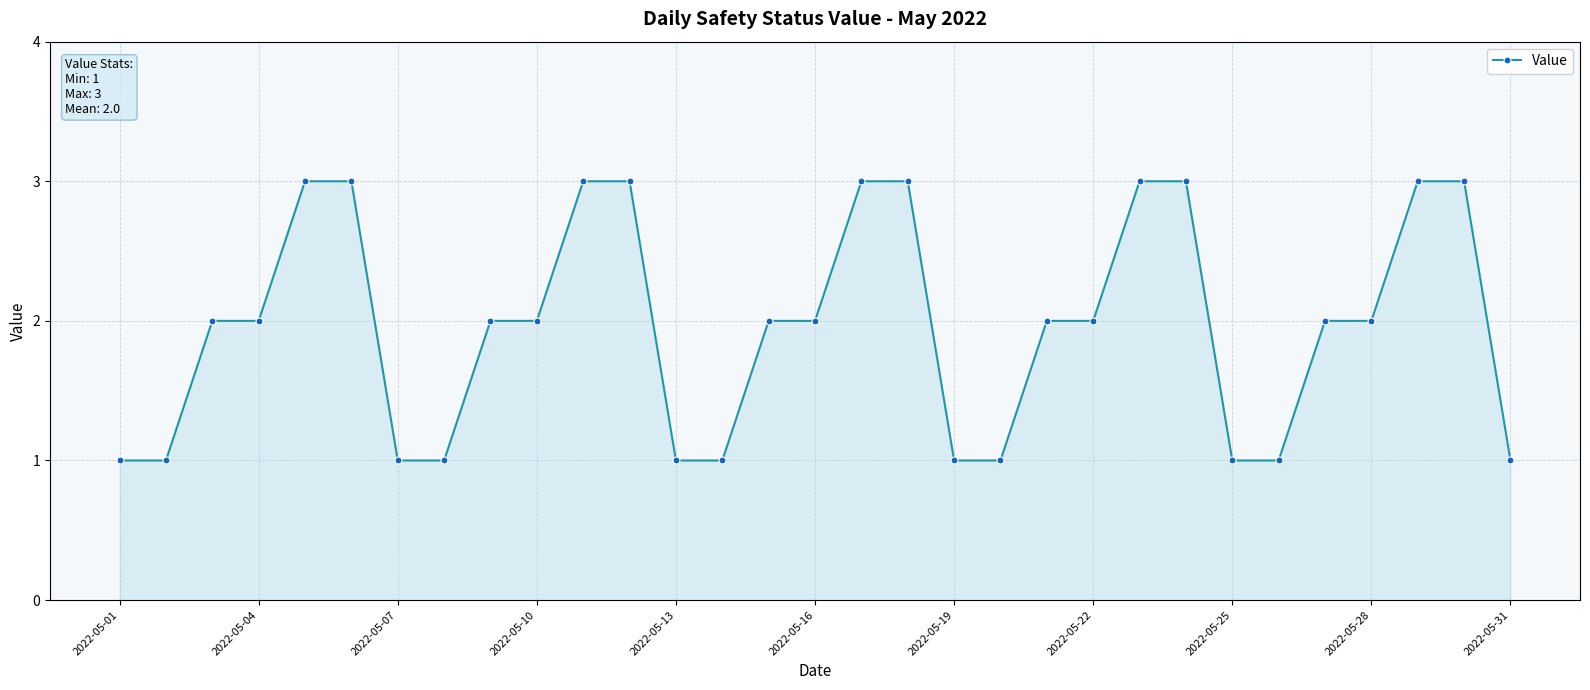

What is the maximum value shown in the chart?

3